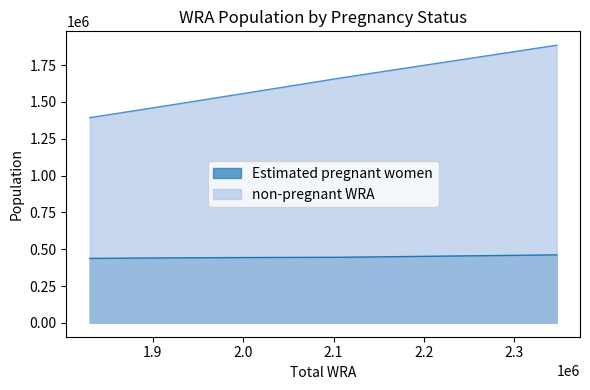

What is the sum of all Estimated pregnant women values?

4927944.1